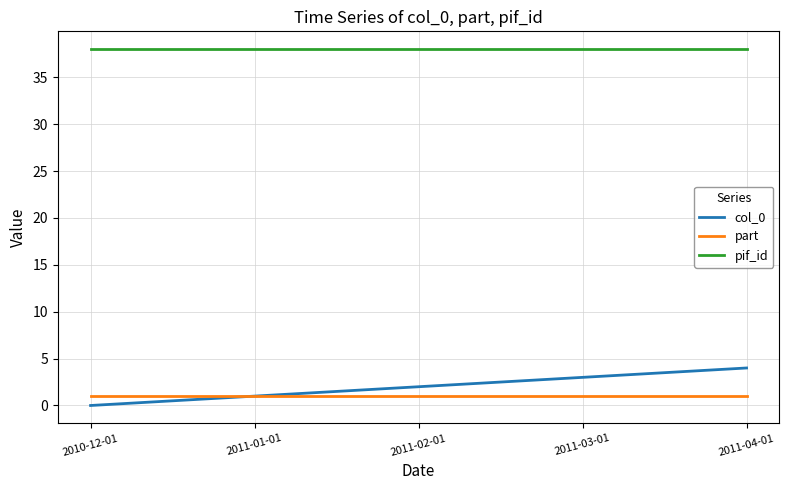

Count the number of categories in the chart.

5